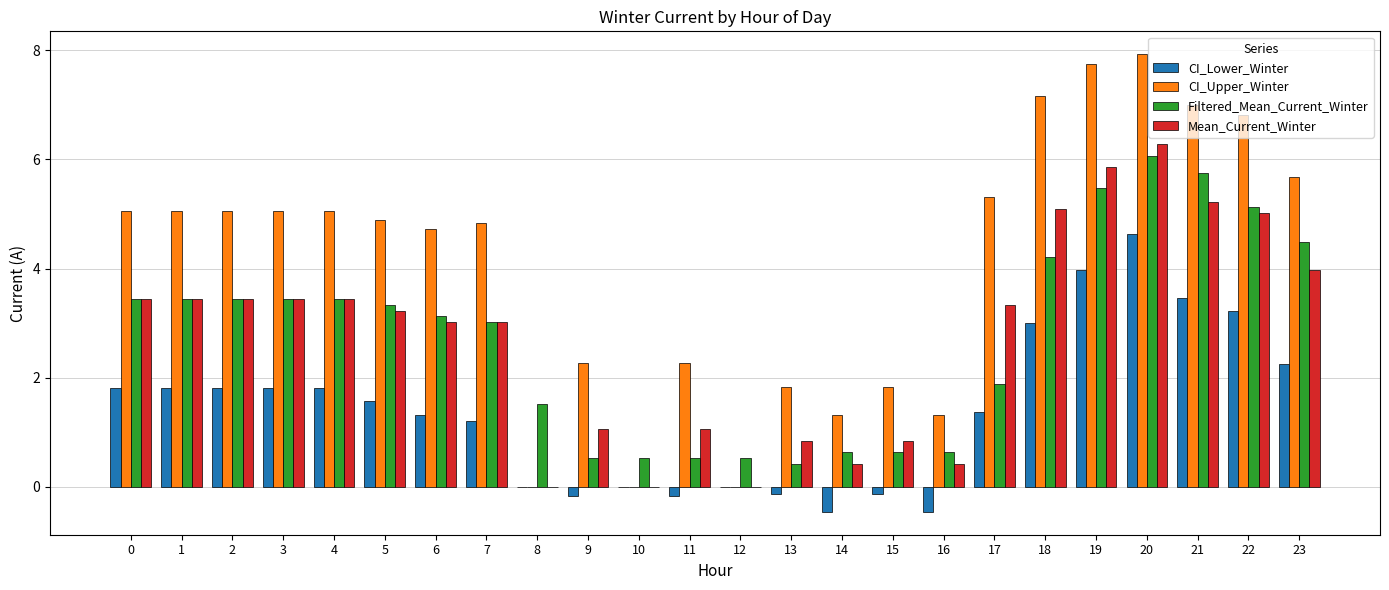

Between 4 and 18, which series saw the biggest shift?

CI_Upper_Winter